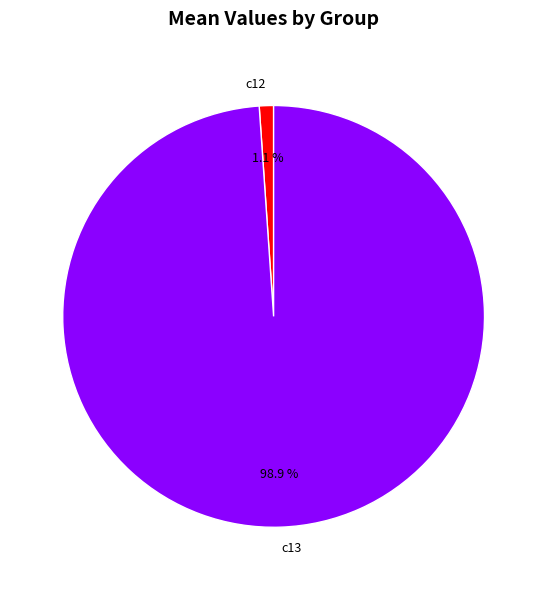

Between c12 and c13, which is larger?

c13